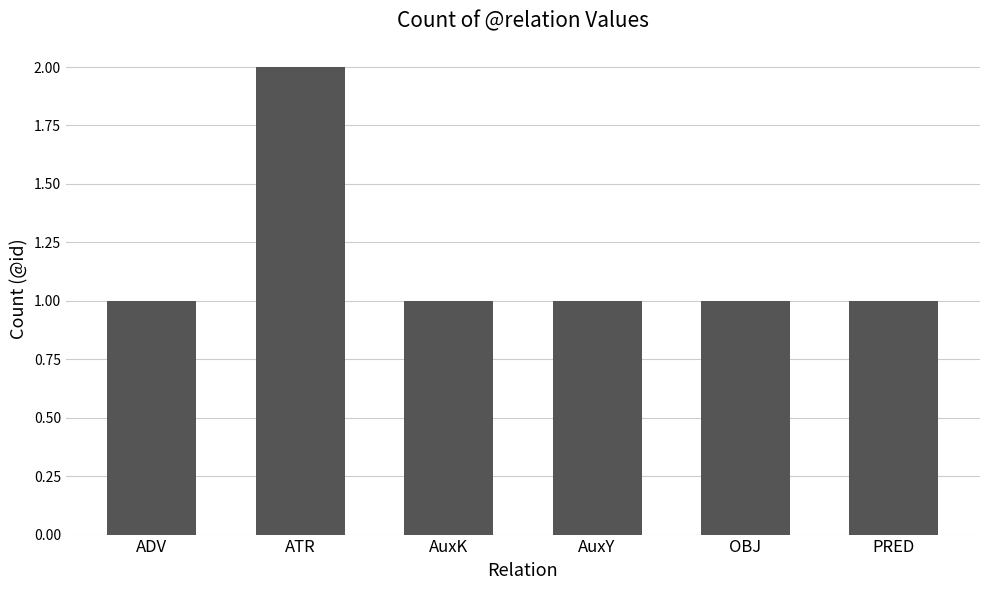

Is it true that the value at OBJ is 1?

True